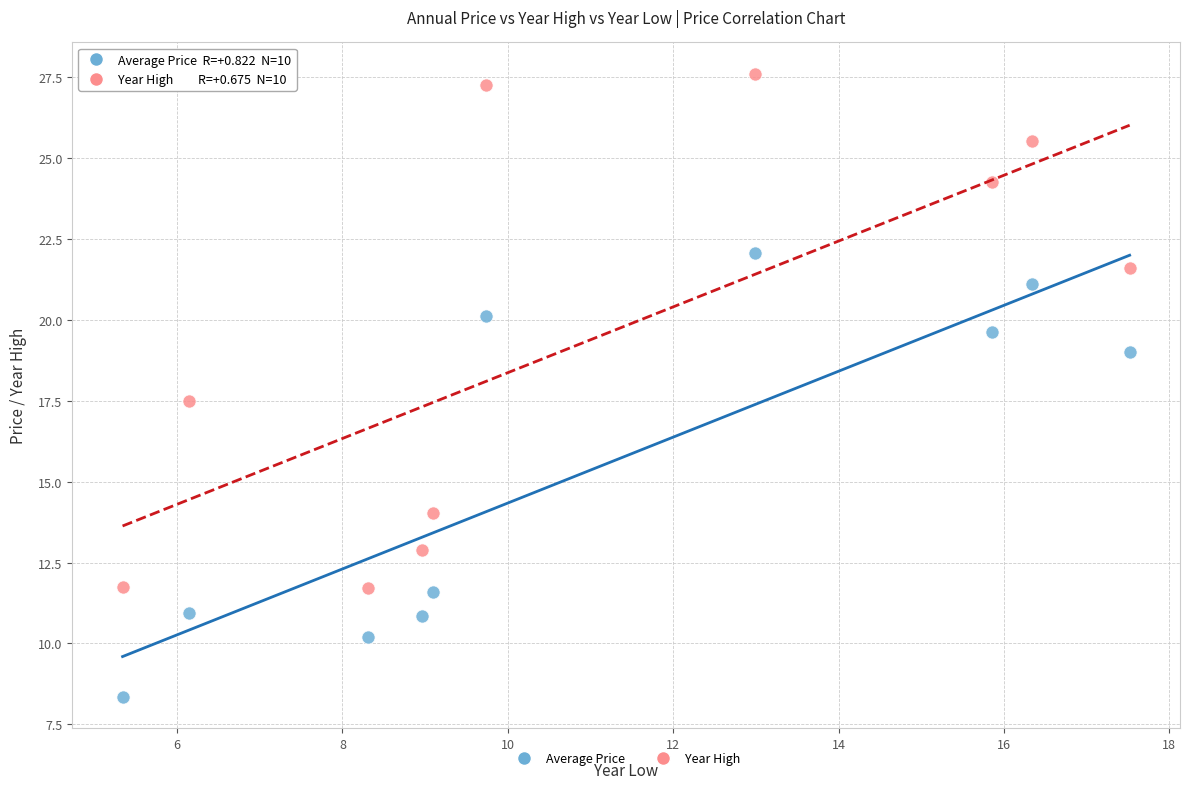

What are all the series names shown in the legend?

Average Price, Year High